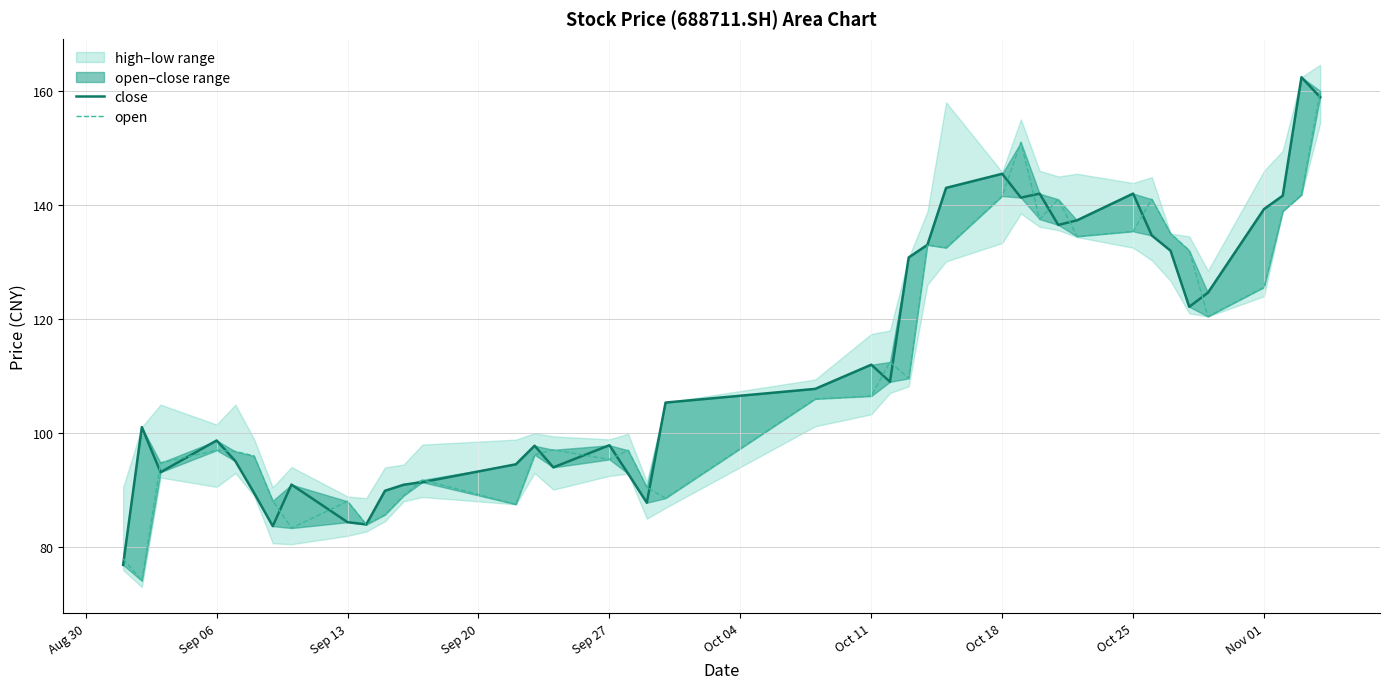

What is the sum of all open values?

4434.9